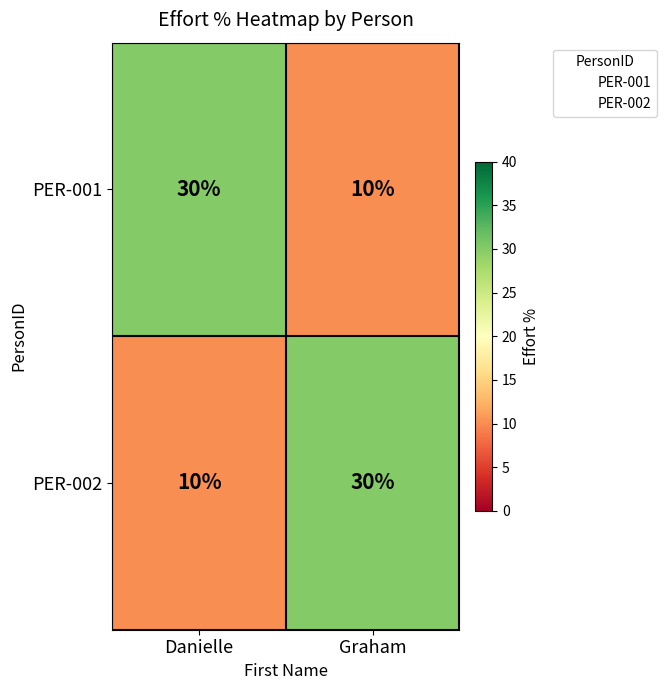

True or false: PER-002 has a value of 30 at Graham.

True